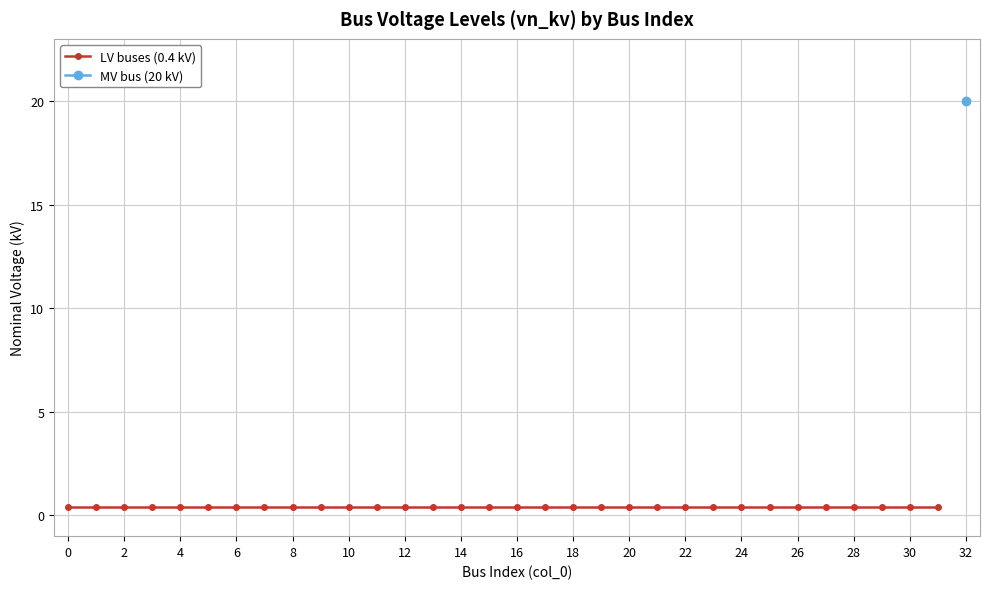

Reading right to left, transcribe all the data shown in this chart.

20.0	0.4	0.4	0.4	0.4	0.4	0.4	0.4	0.4	0.4	0.4	0.4	0.4	0.4	0.4	0.4	0.4	0.4	0.4	0.4	0.4	0.4	0.4	0.4	0.4	0.4	0.4	0.4	0.4	0.4	0.4	0.4	0.4